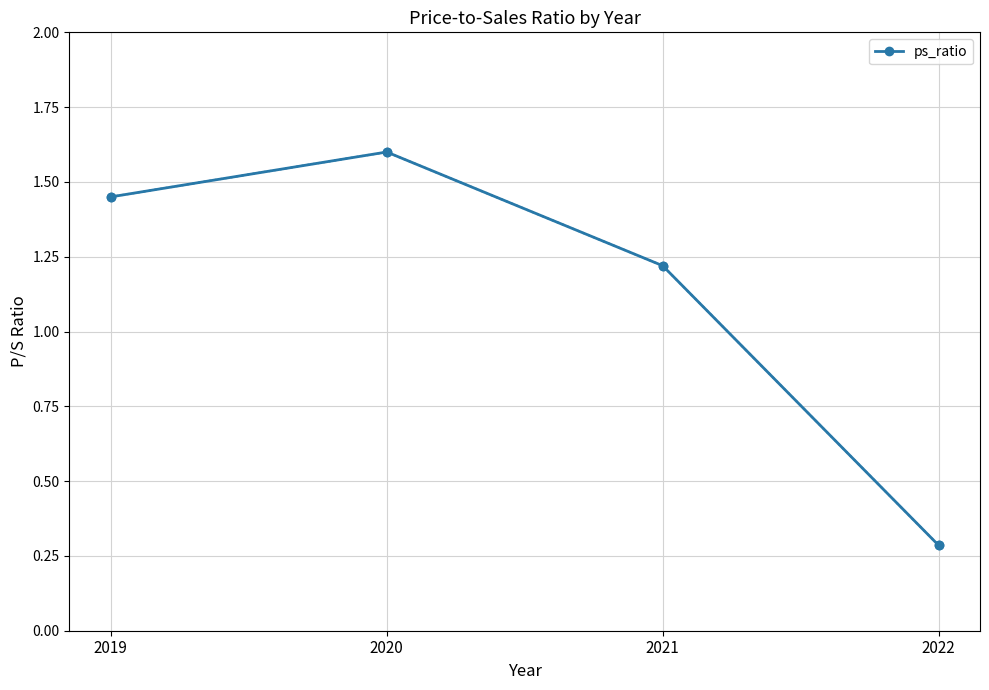

True or false: the data shows 0.1 at 2022.

False